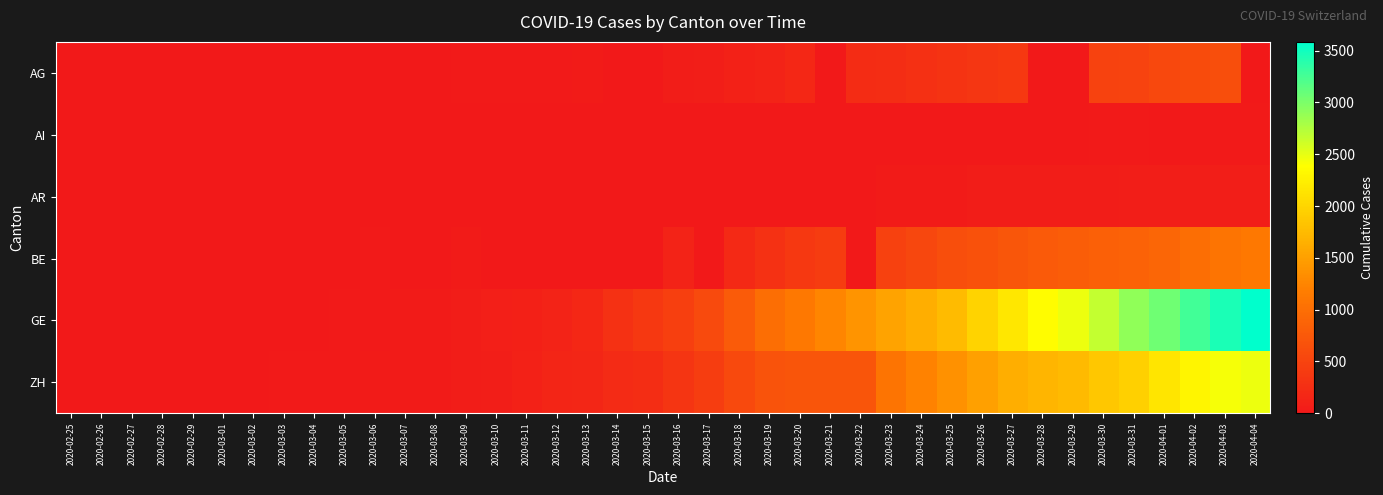

At which category is the sum across all series the highest?

2020-04-03